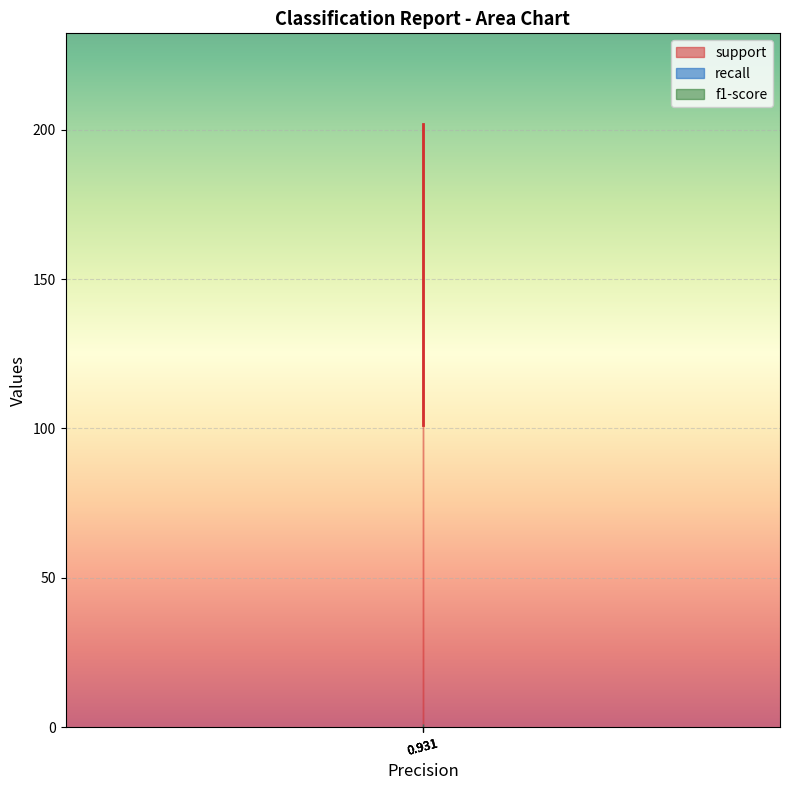

True or false: f1-score and recall intersect in this chart.

False